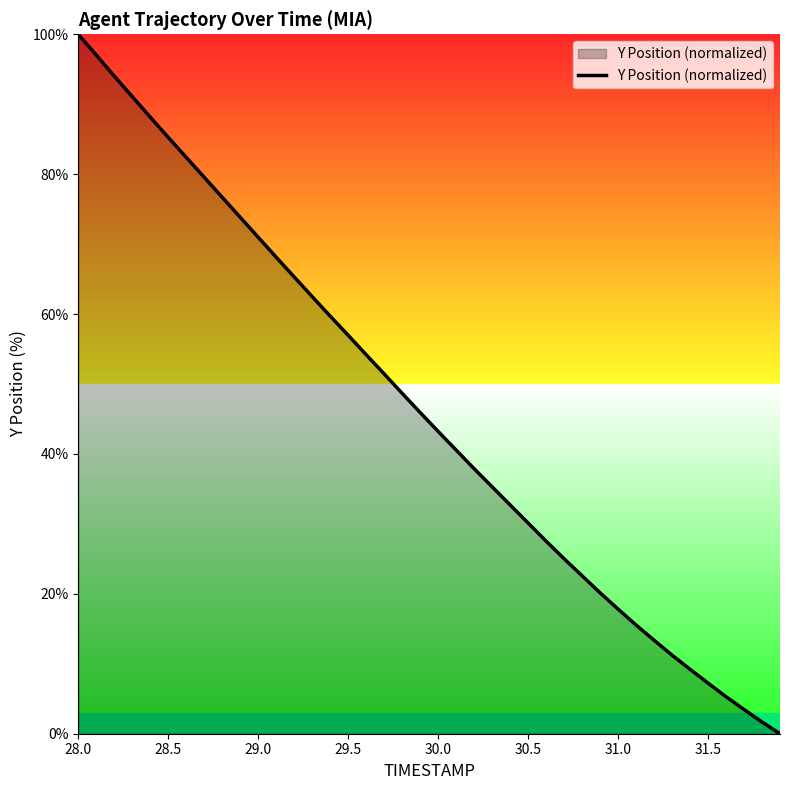

What is the difference between the maximum and minimum values?

100.0